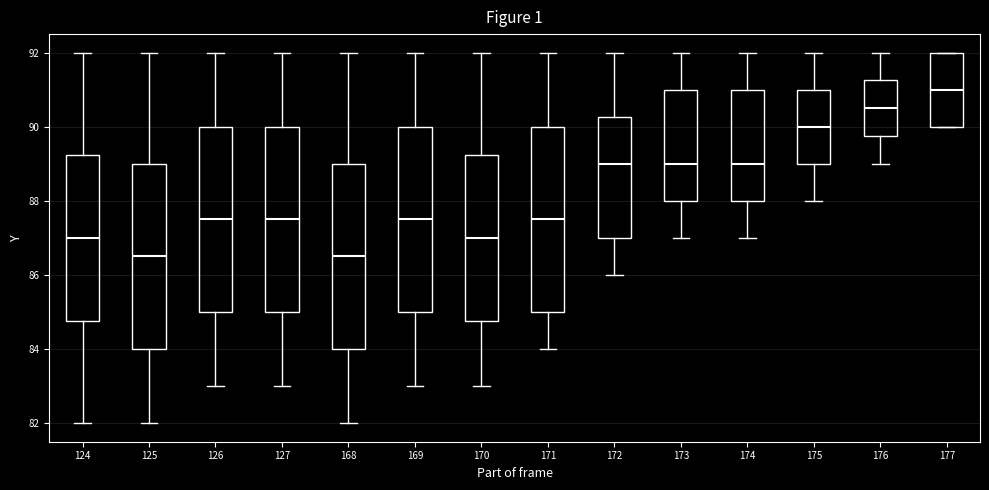

Reading left to right, read every box against the y-axis: the position of its median line, the range the box covers, and the ends of its whiskers. The values are not printed on the chart, so give them approximately, as read against the axis.

124: median 87.0, box 84.8 to 89.2, whiskers 82.0 to 92.0
125: median 86.6, box 84.0 to 89.0, whiskers 82.0 to 92.0
126: median 87.6, box 85.0 to 90.0, whiskers 83.0 to 92.0
127: median 87.6, box 85.0 to 90.0, whiskers 83.0 to 92.0
168: median 86.6, box 84.0 to 89.0, whiskers 82.0 to 92.0
169: median 87.6, box 85.0 to 90.0, whiskers 83.0 to 92.0
170: median 87.0, box 84.8 to 89.2, whiskers 83.0 to 92.0
171: median 87.6, box 85.0 to 90.0, whiskers 84.0 to 92.0
172: median 89.0, box 87.0 to 90.2, whiskers 86.0 to 92.0
173: median 89.0, box 88.0 to 91.0, whiskers 87.0 to 92.0
174: median 89.0, box 88.0 to 91.0, whiskers 87.0 to 92.0
175: median 90.0, box 89.0 to 91.0, whiskers 88.0 to 92.0
176: median 90.6, box 89.8 to 91.2, whiskers 89.0 to 92.0
177: median 91.0, box 90.0 to 92.0, whiskers 90.0 to 92.0